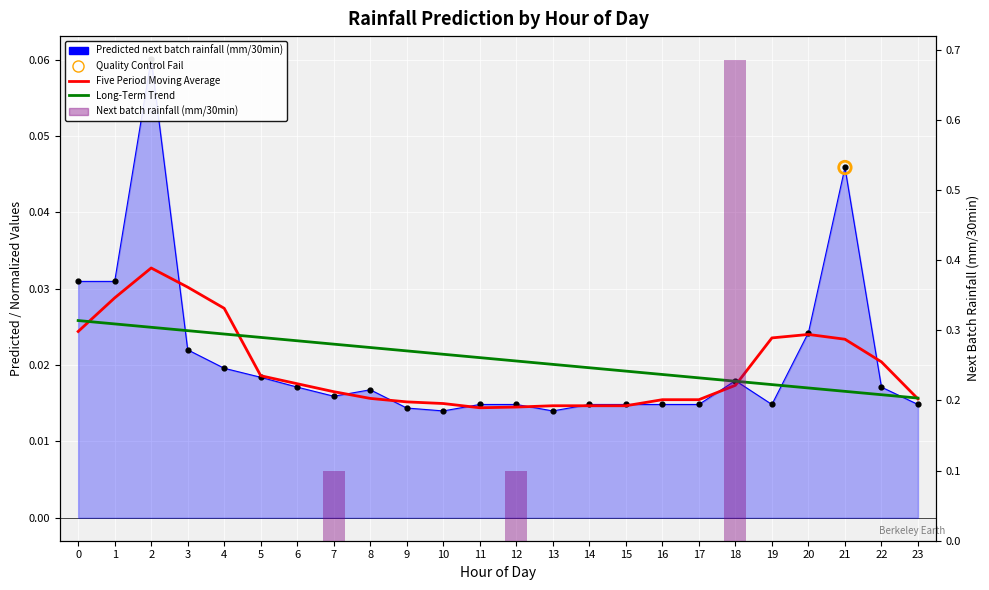

At which category is the sum across all series the highest?

18